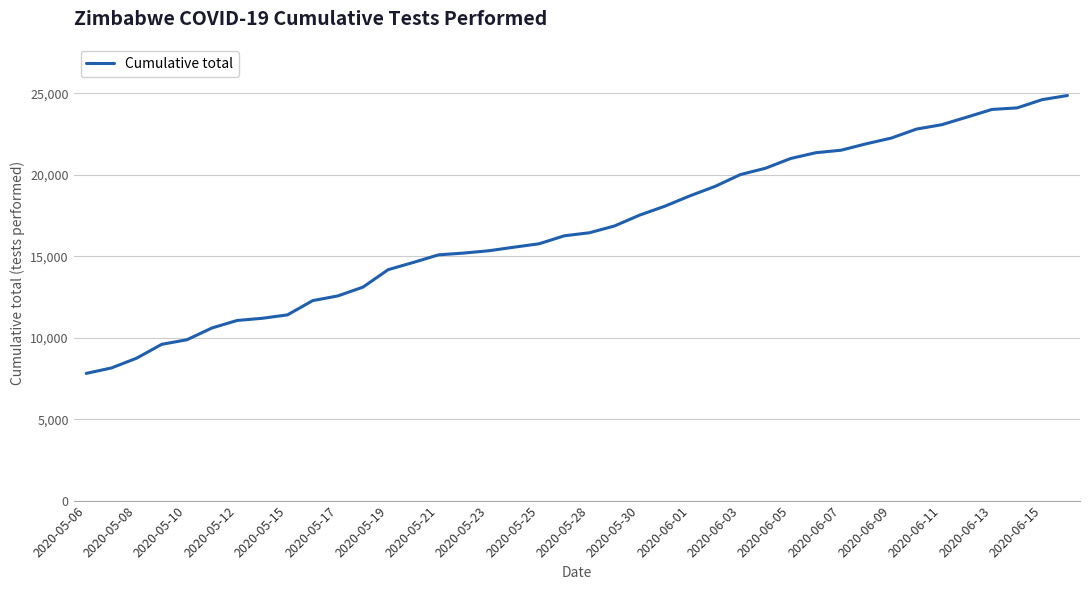

What is the maximum value shown in the chart?

24864